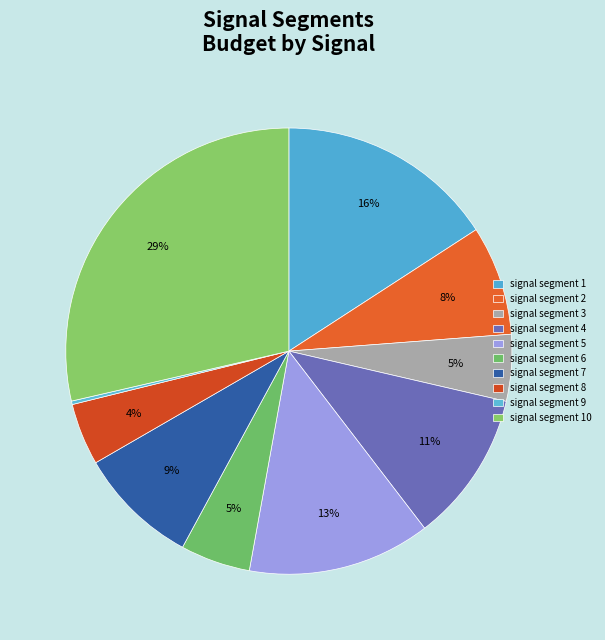

The signal segment 8 slice represents 4% of the pie. True or false?

True